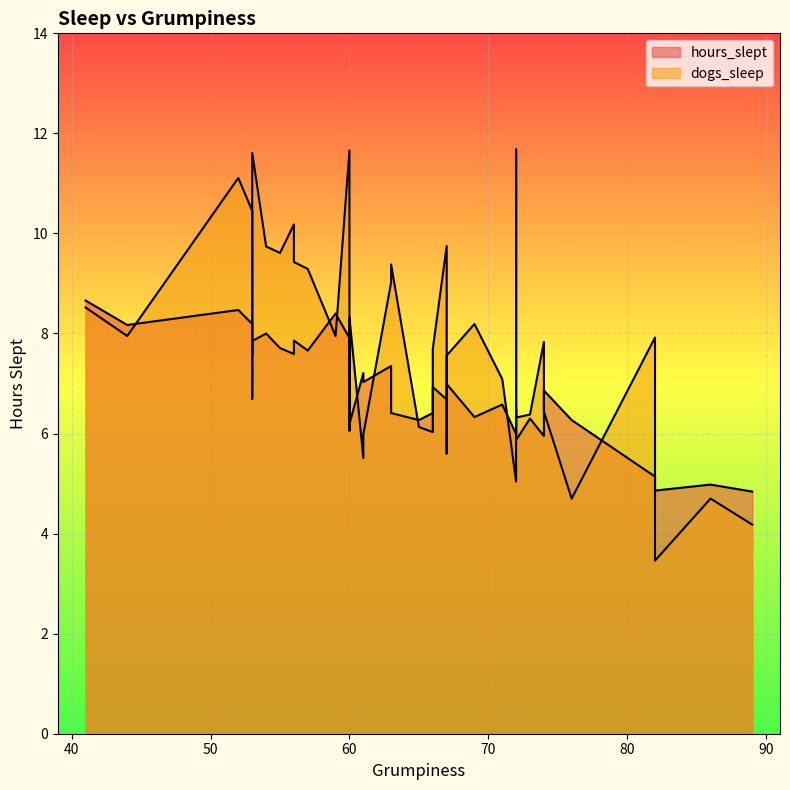

Which series changed the most between 72 and 72?

dogs_sleep